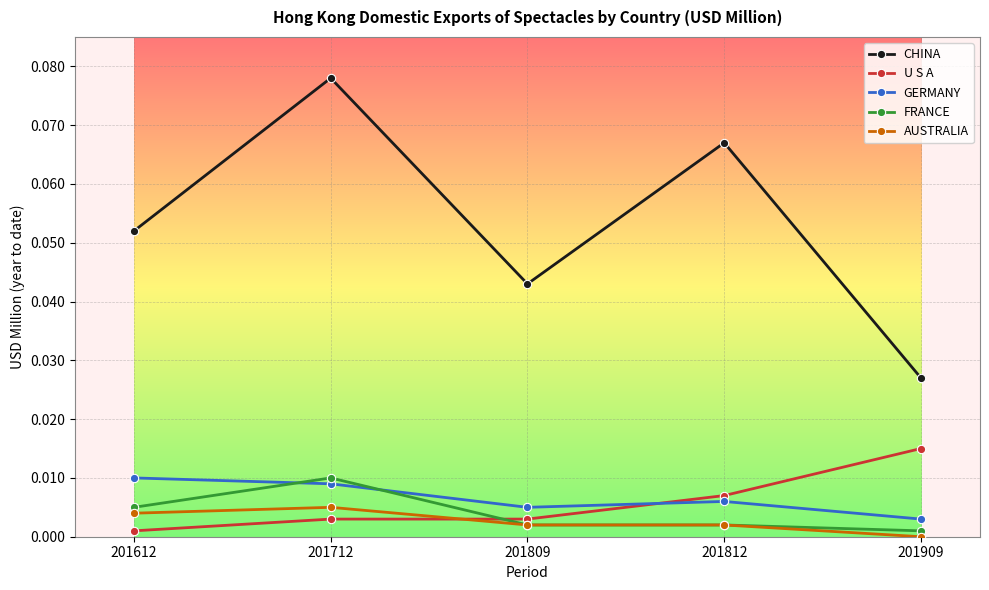

Count the FRANCE values in the range 0 to 1.

5